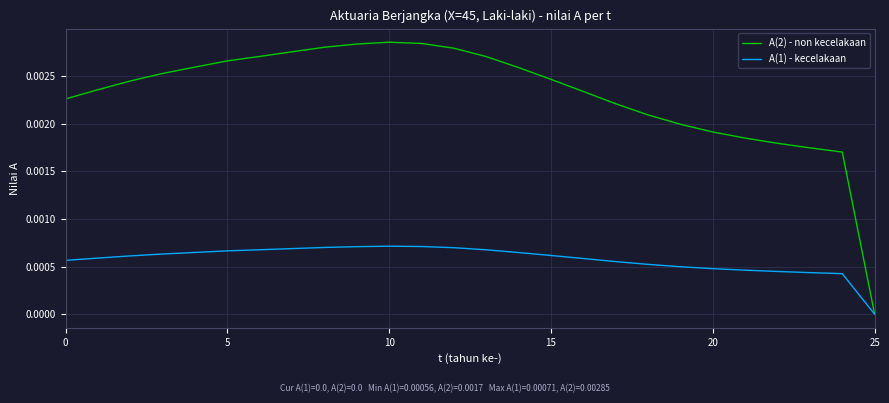

Which series has the largest total across all categories?

A(2) - non kecelakaan